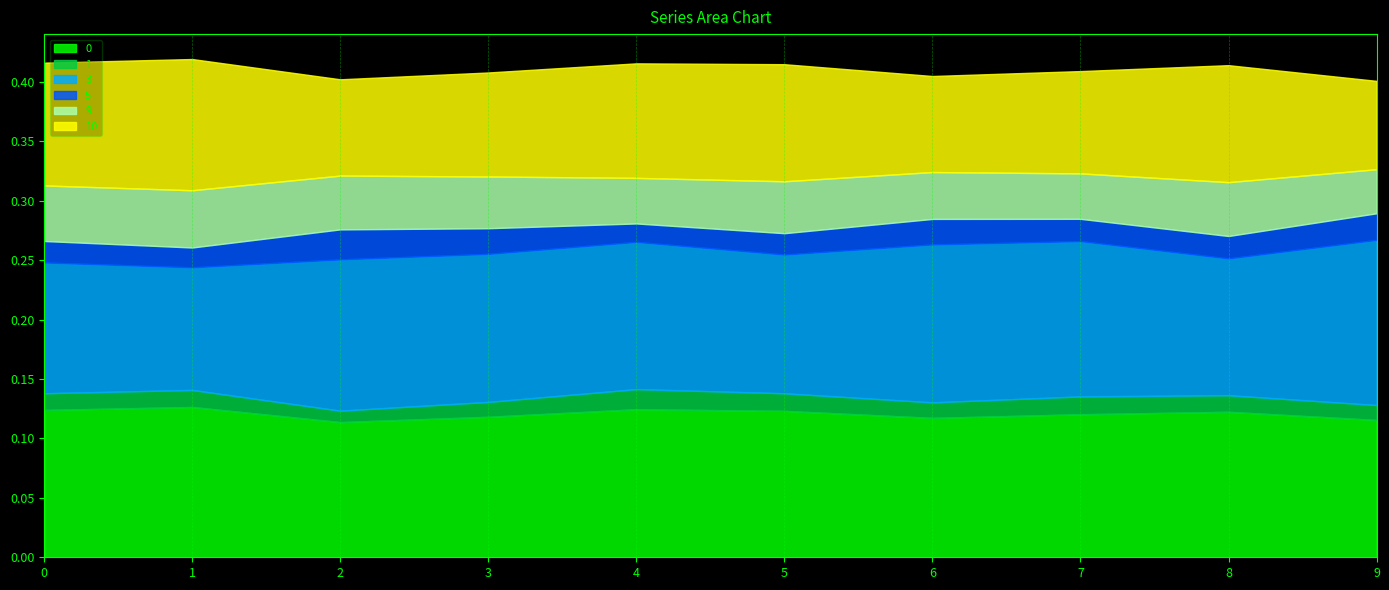

What is the difference between the highest and lowest values at 3?

0.1